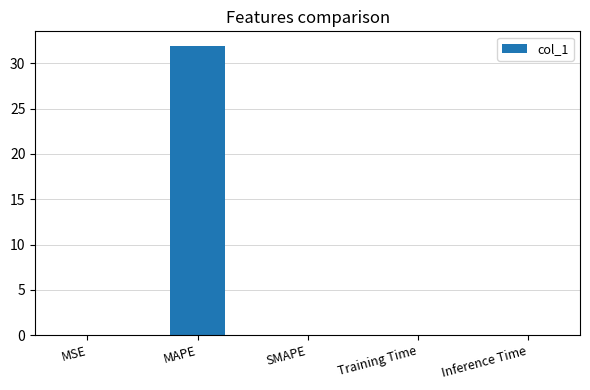

The value at Inference Time is 0.0. True or false?

True